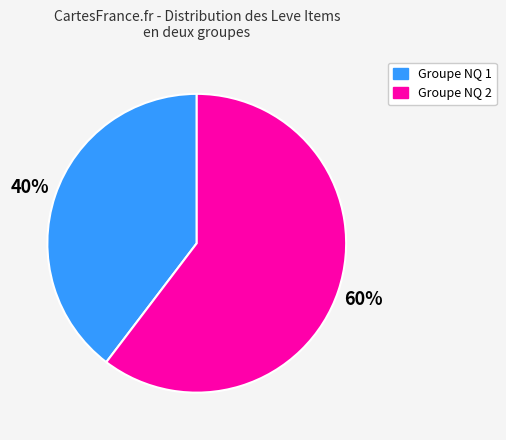

Does any single category account for the majority?

Yes